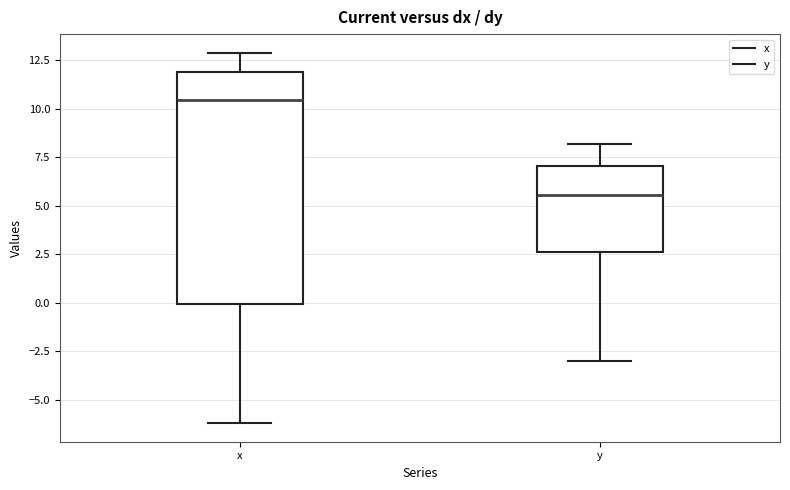

Which box's median line is the highest?

x